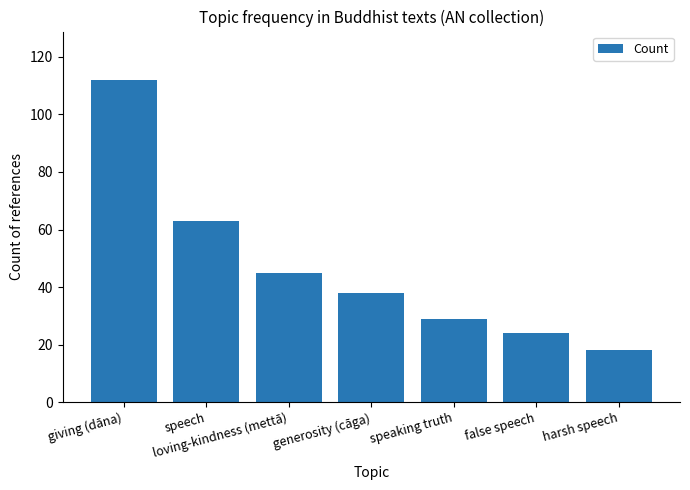

Count the number of categories in the chart.

7